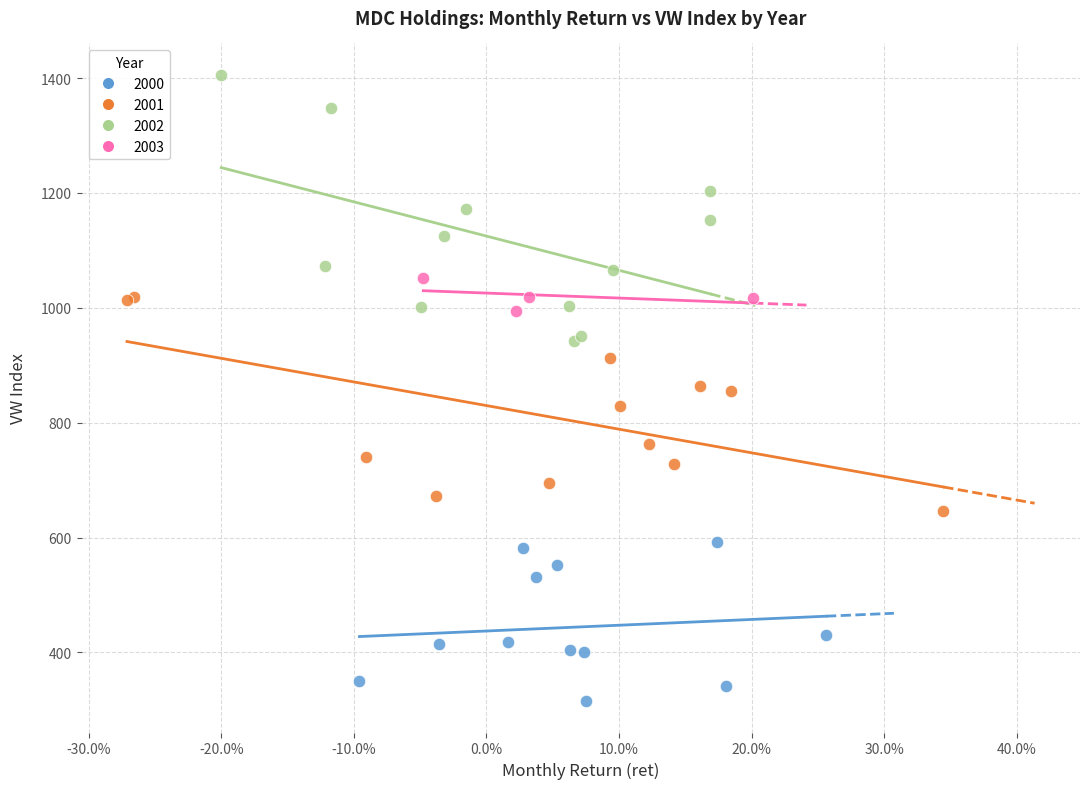

Which series reaches the maximum Y coordinate?

2002